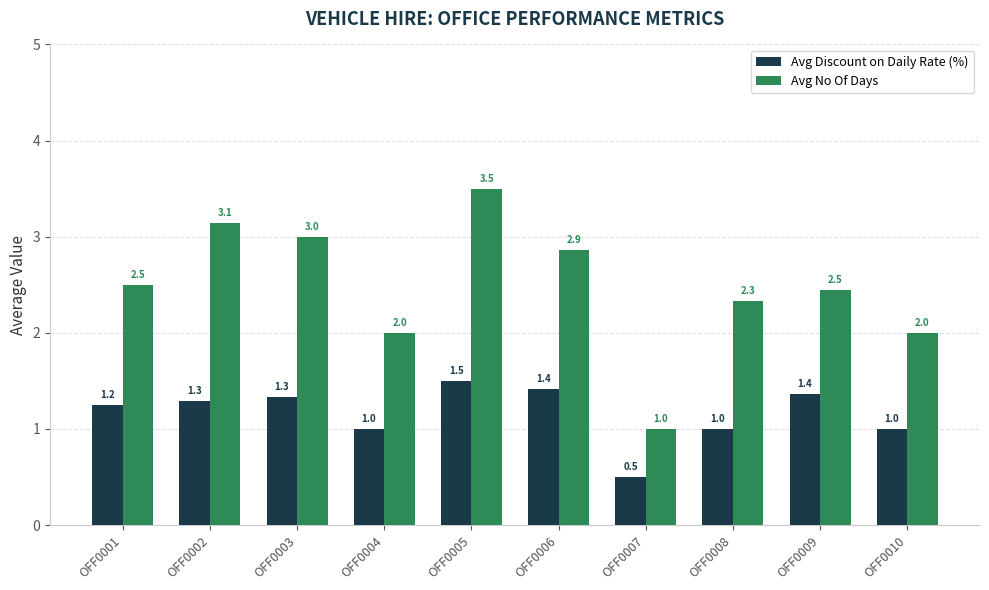

What are all the series names shown in the legend?

Avg Discount on Daily Rate (%), Avg No Of Days